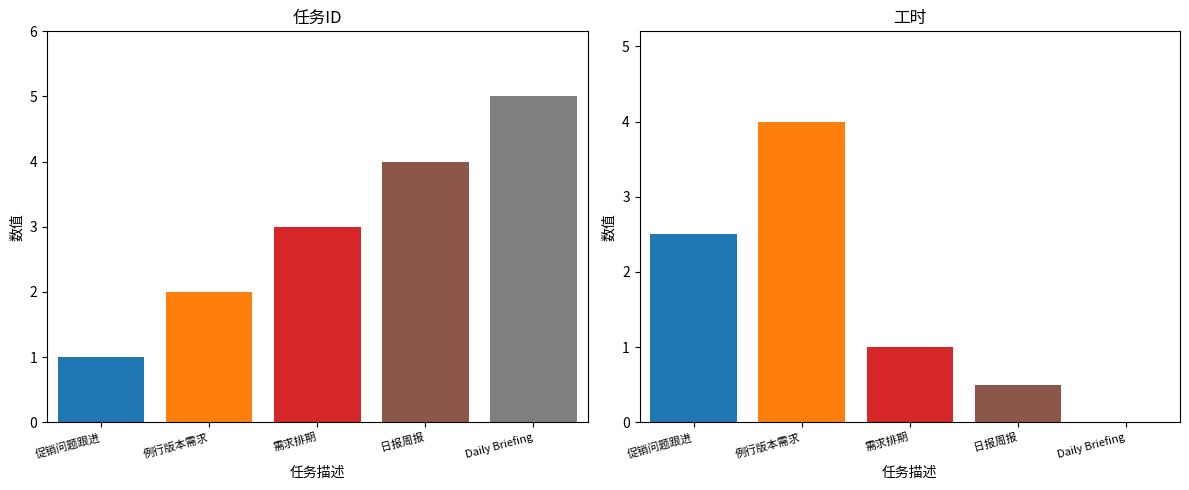

Reading left to right, extract all data points from this chart.

ID: 1.0	2.0	3.0	4.0	5.0
工时: 2.5	4.0	1.0	0.5	0.0